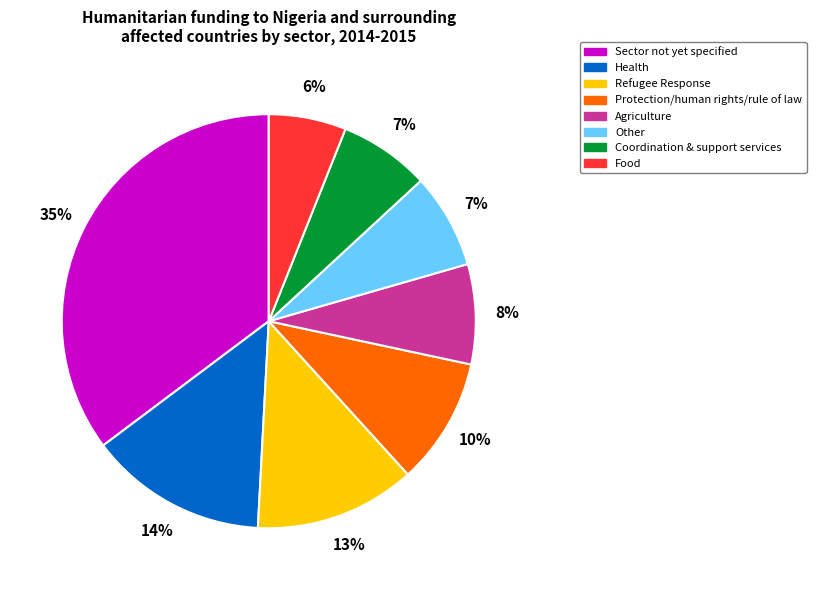

How many segments does this pie chart have?

8